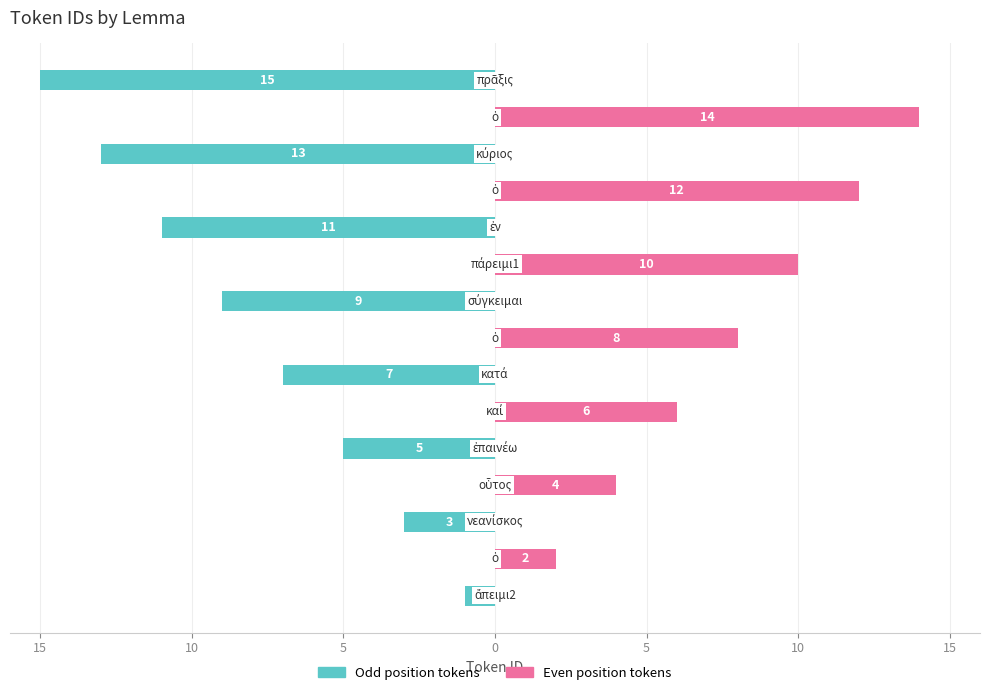

How many bars are there in each group?

2